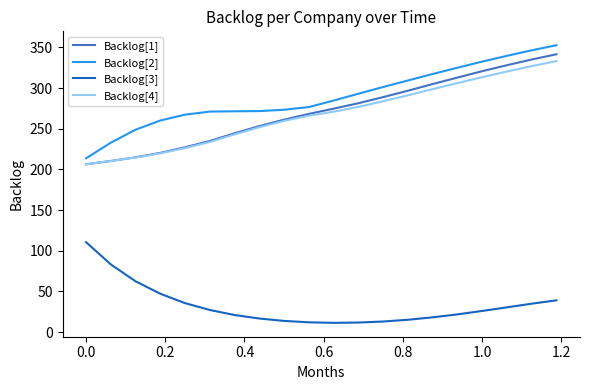

What is the maximum value for Backlog[2]?

352.8